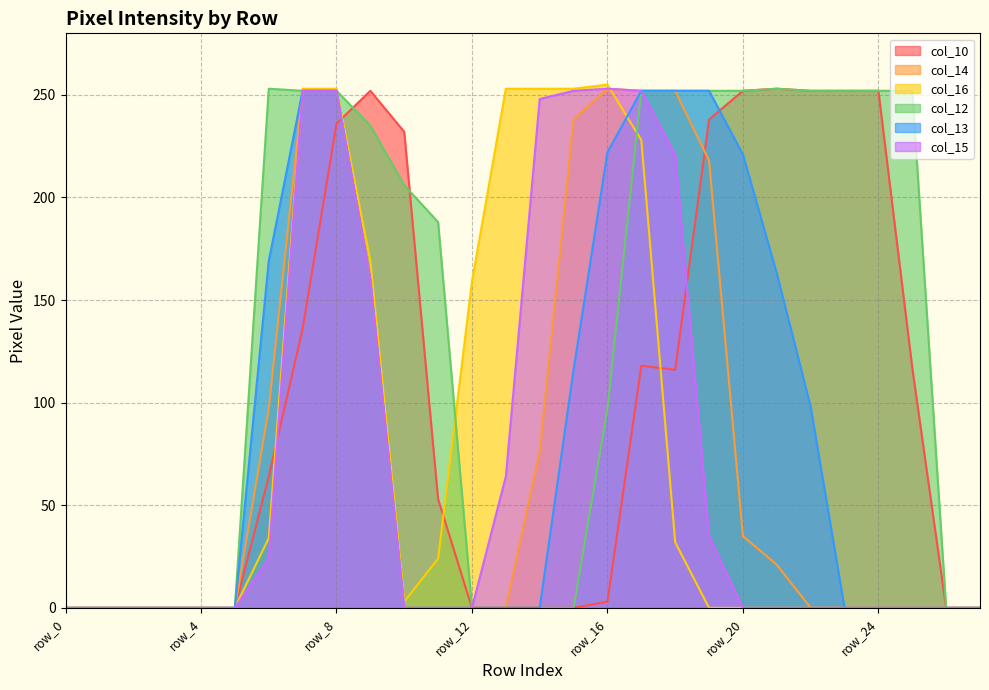

The value of col_16 at row_12 is 159. True or false?

True